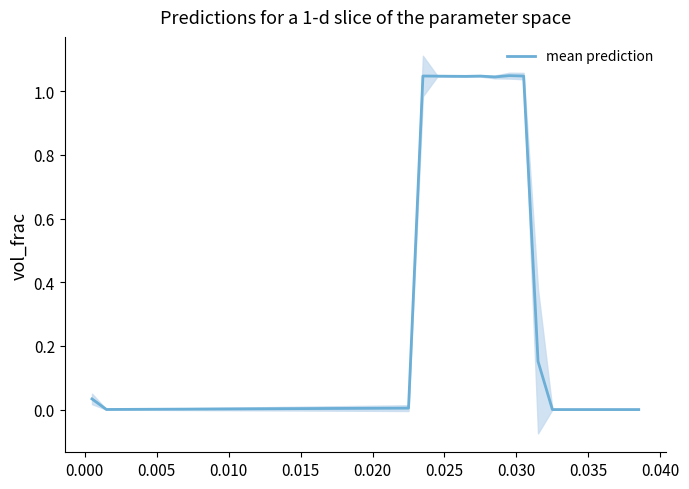

How many data points does each series have?

39